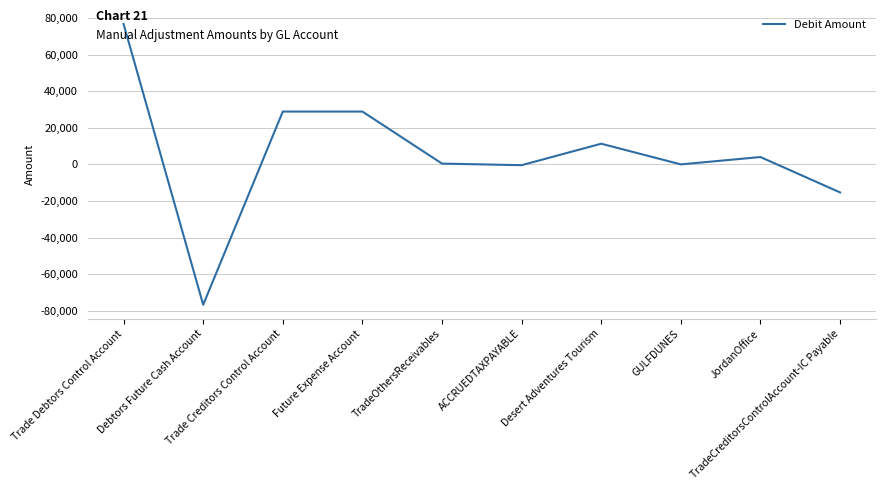

Which has a higher value, Debtors Future Cash Account or GULFDUNES?

GULFDUNES